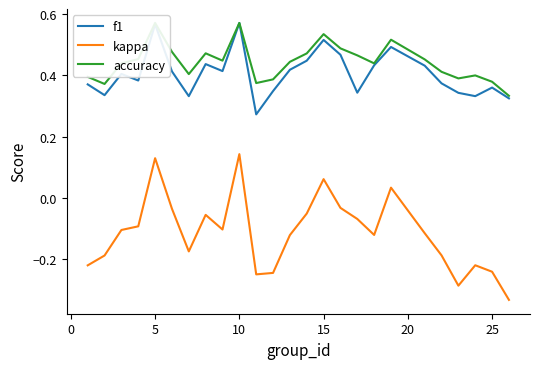

What is the difference between the highest and lowest values at 10?

0.5